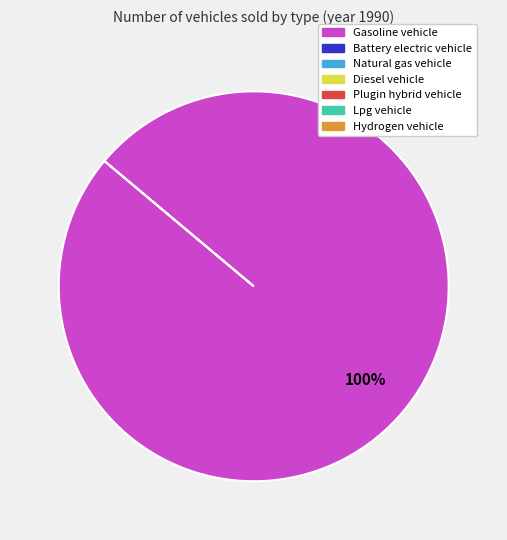

Count the number of slices in the pie.

1